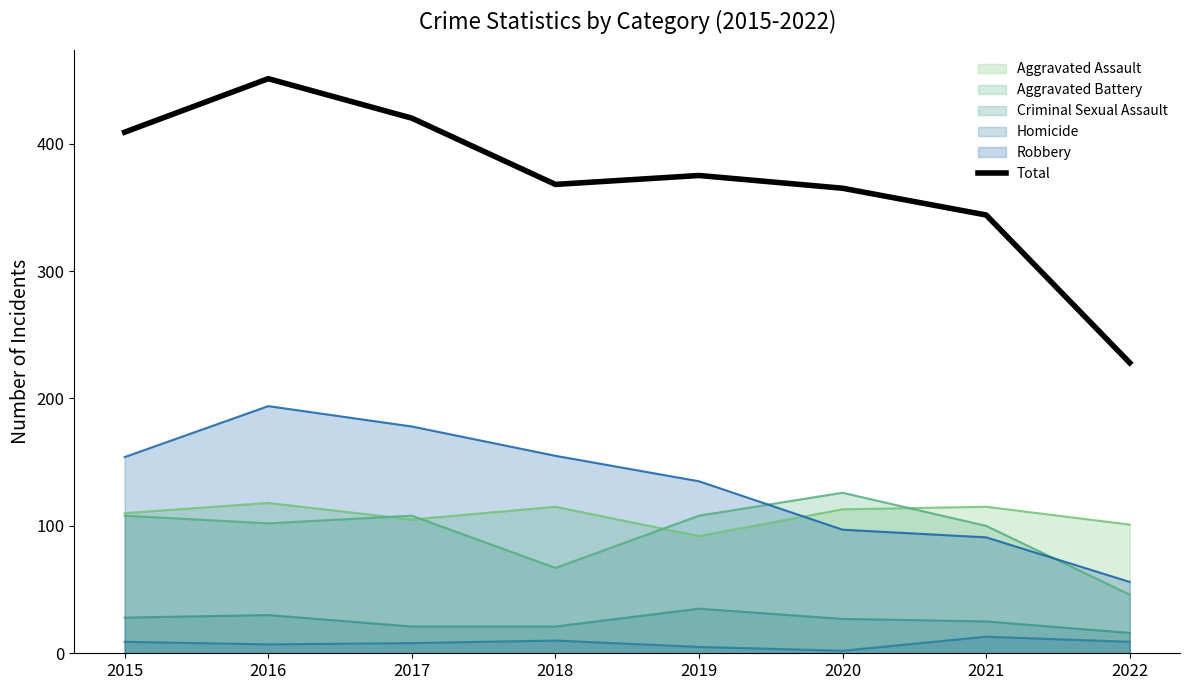

What is the ratio of the value at 2016 to the value at 2021?

1.3